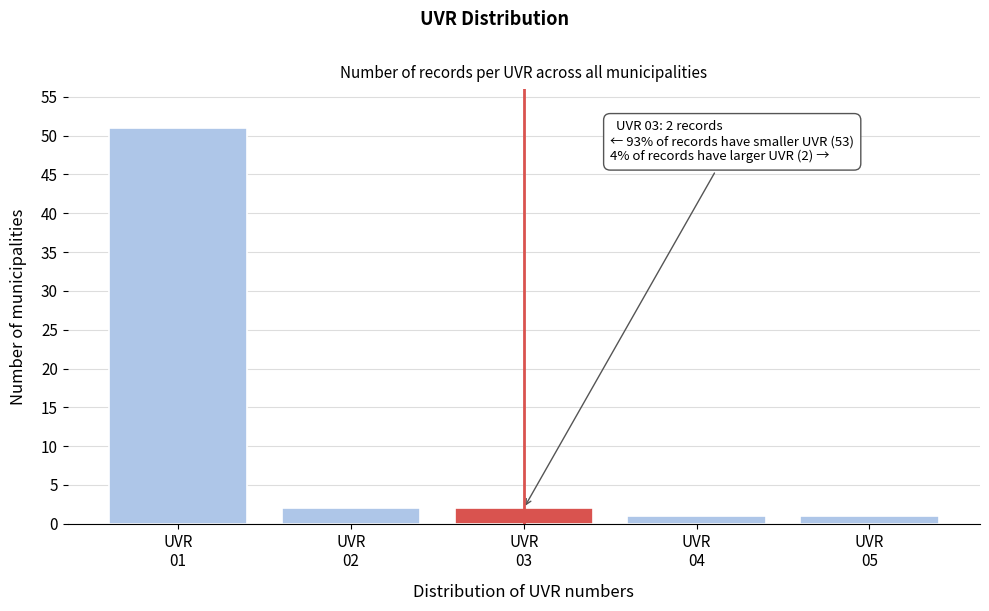

Reading left to right, list all the values displayed in this chart.

51	2	2	1	1